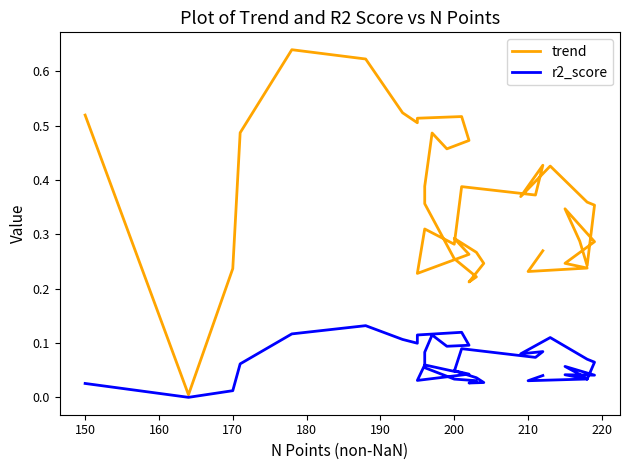

Rank the series by their maximum value, from lowest to highest.

r2_score, trend